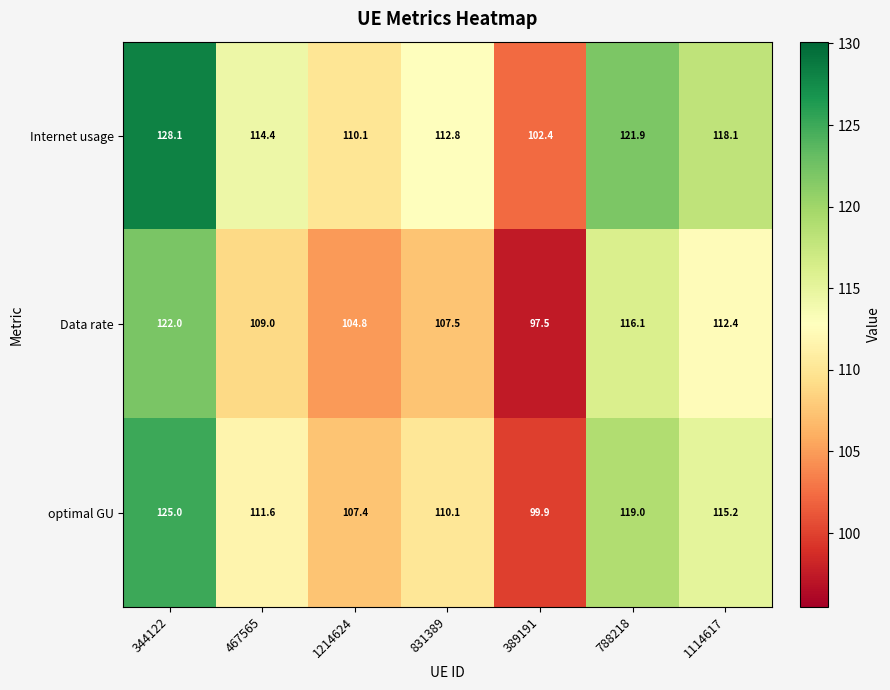

Reading left to right, extract all data points from this chart.

Internet usage: 128.1	114.4	110.1	112.8	102.4	121.9	118.1
Data rate: 122.0	109.0	104.8	107.5	97.5	116.1	112.4
optimal GU: 125.0	111.6	107.4	110.1	99.9	119.0	115.2